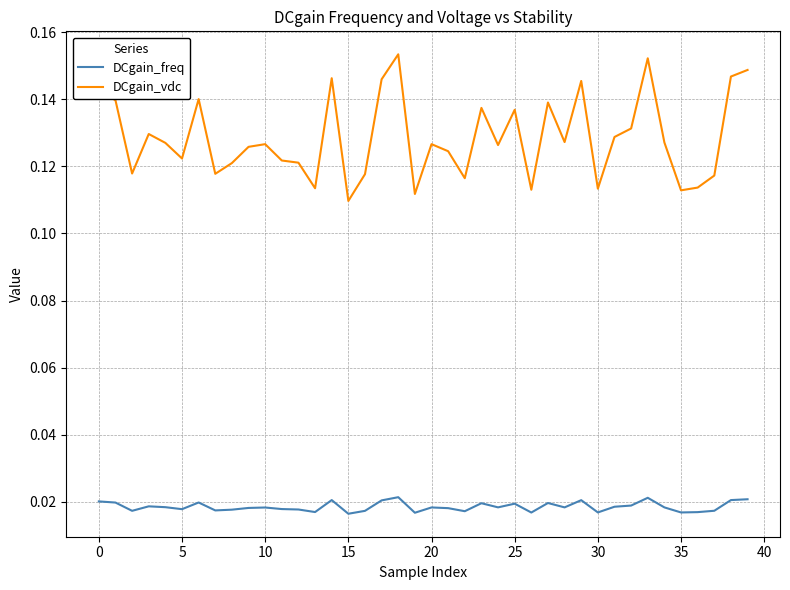

In DCgain_freq, how many points are lower than both neighbors (excluding endpoints)?

12